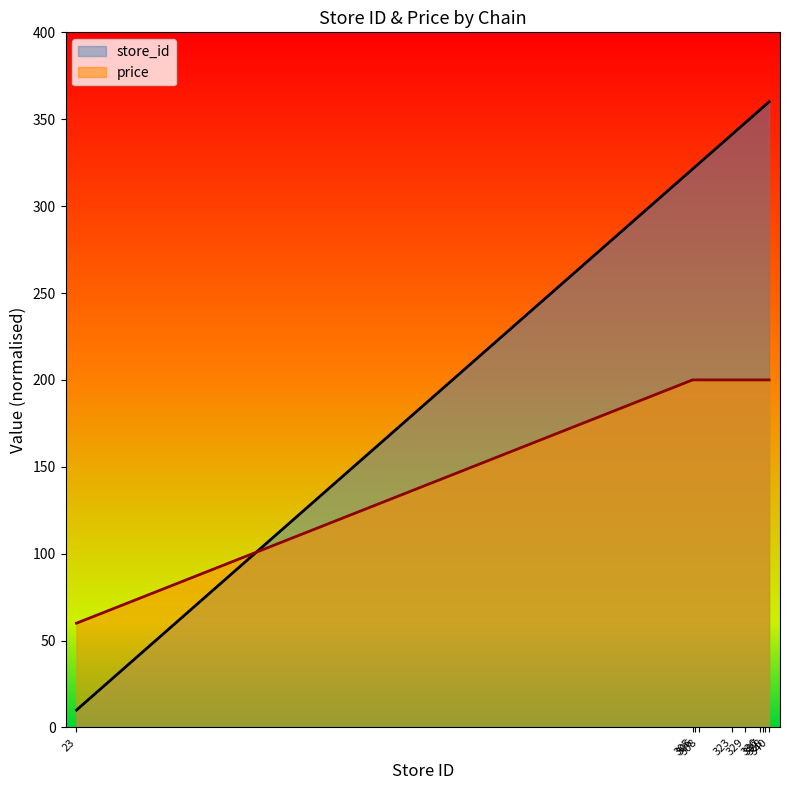

Which series has the largest total across all categories?

store_id